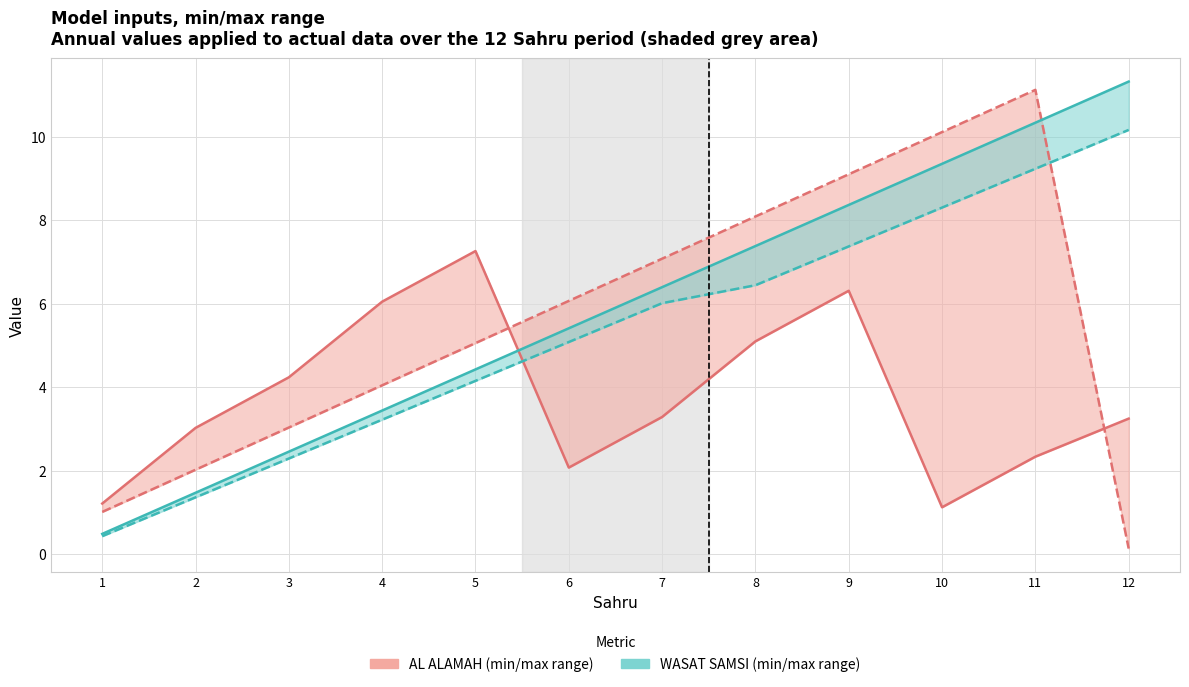

Which series has the largest total across all categories?

WASAT SAMSI